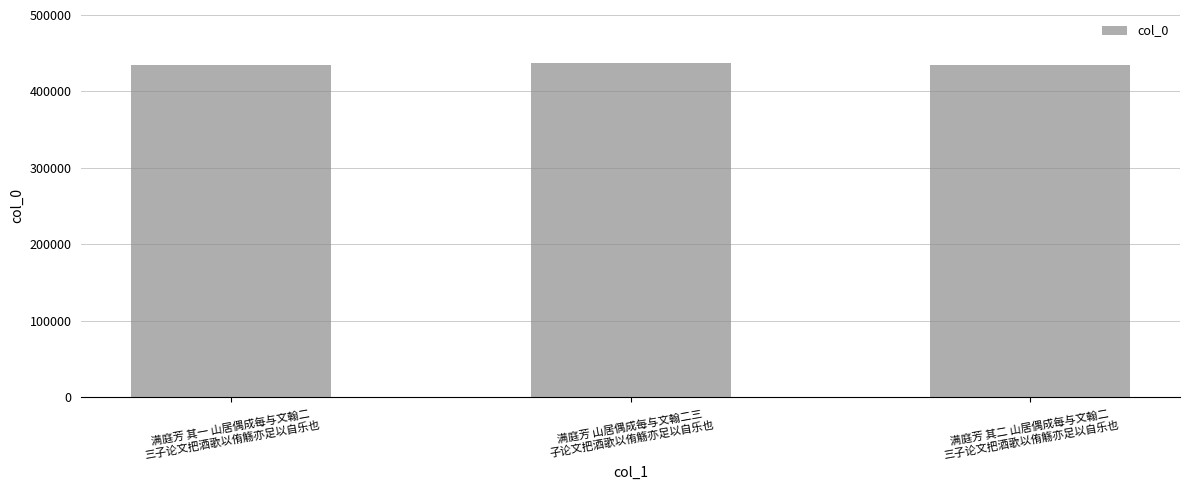

How many series are shown in this chart?

1